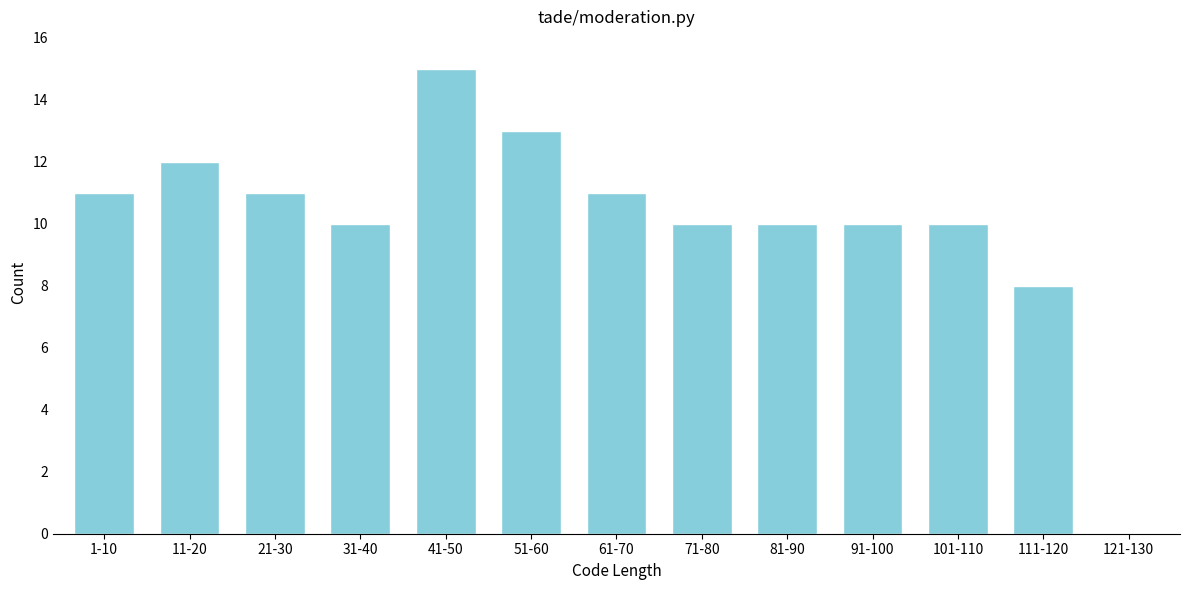

Reading right to left, list all the values displayed in this chart.

121-130=0	111-120=8	101-110=10	91-100=10	81-90=10	71-80=10	61-70=11	51-60=13	41-50=15	31-40=10	21-30=11	11-20=12	1-10=11